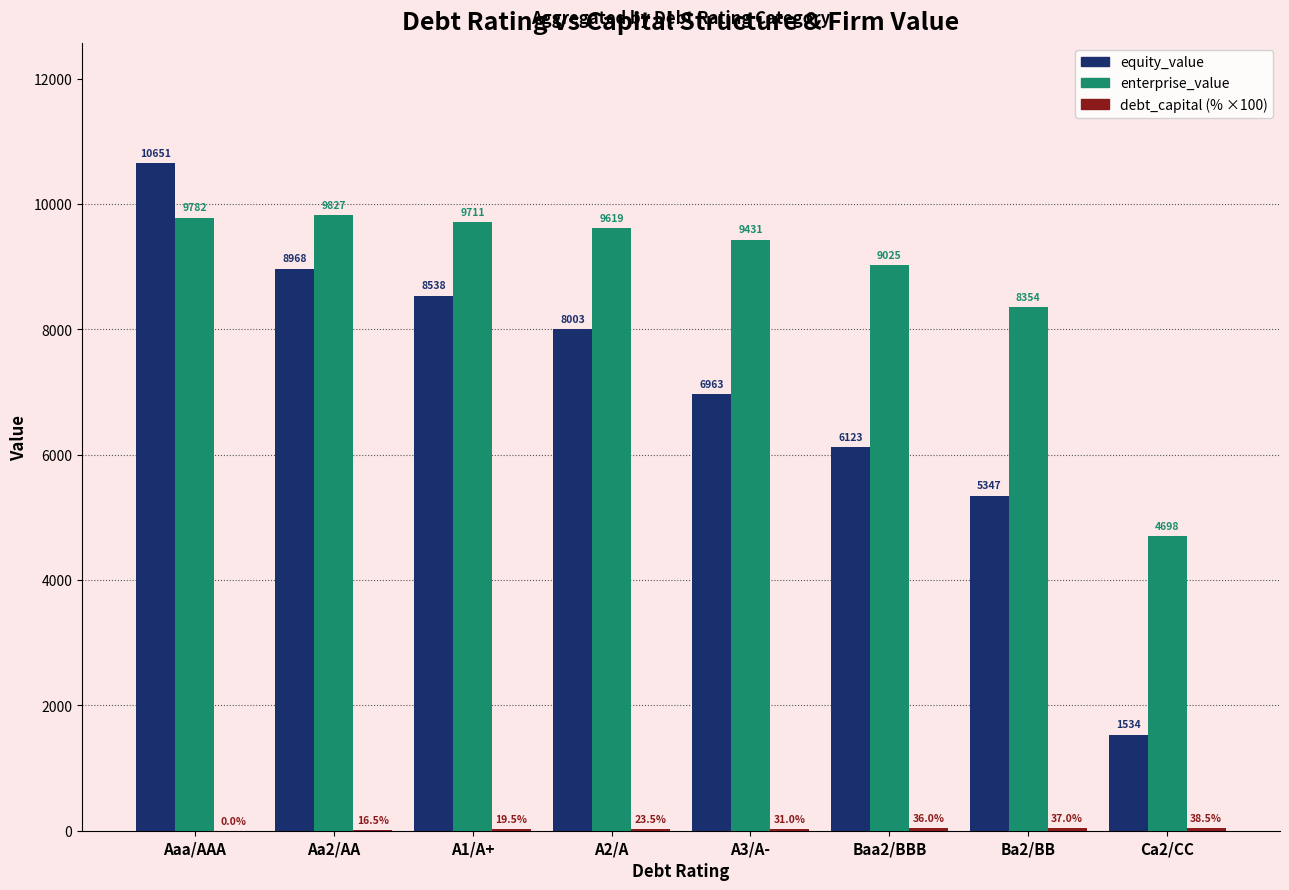

What is the greatest value displayed?

10651.0